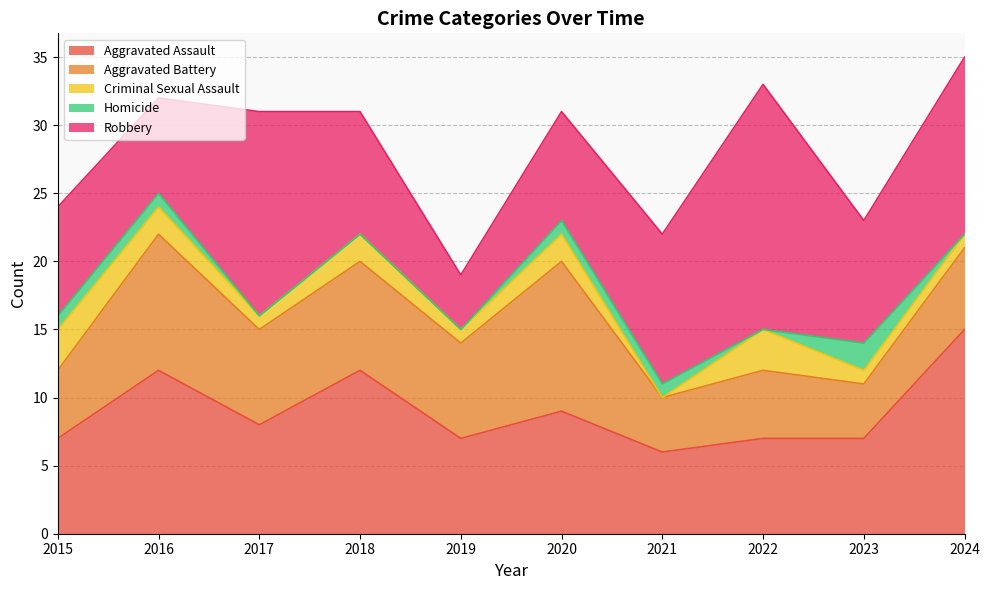

Read the Robbery value at 2023, to the nearest 5.

10